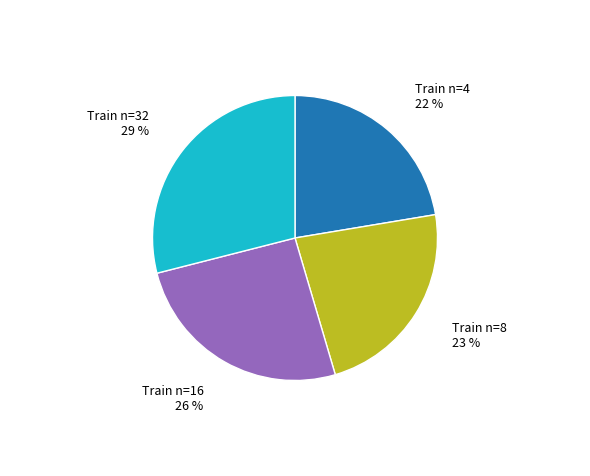

Is there any slice that represents more than half of the pie?

No